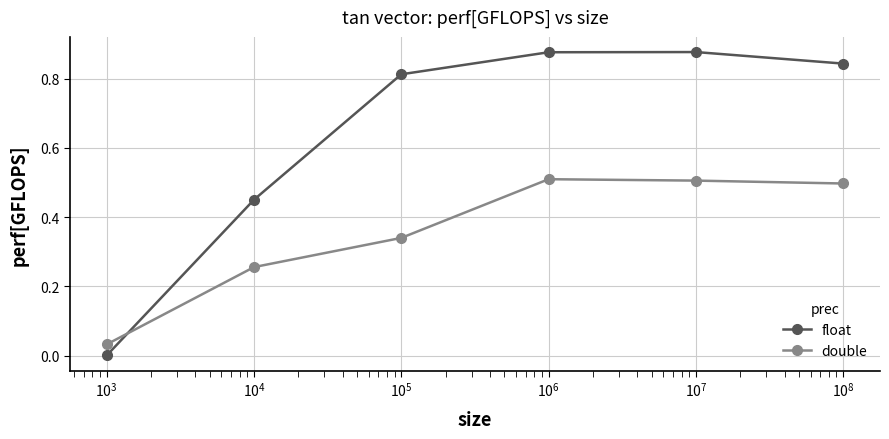

Which series has the widest spread of values?

float